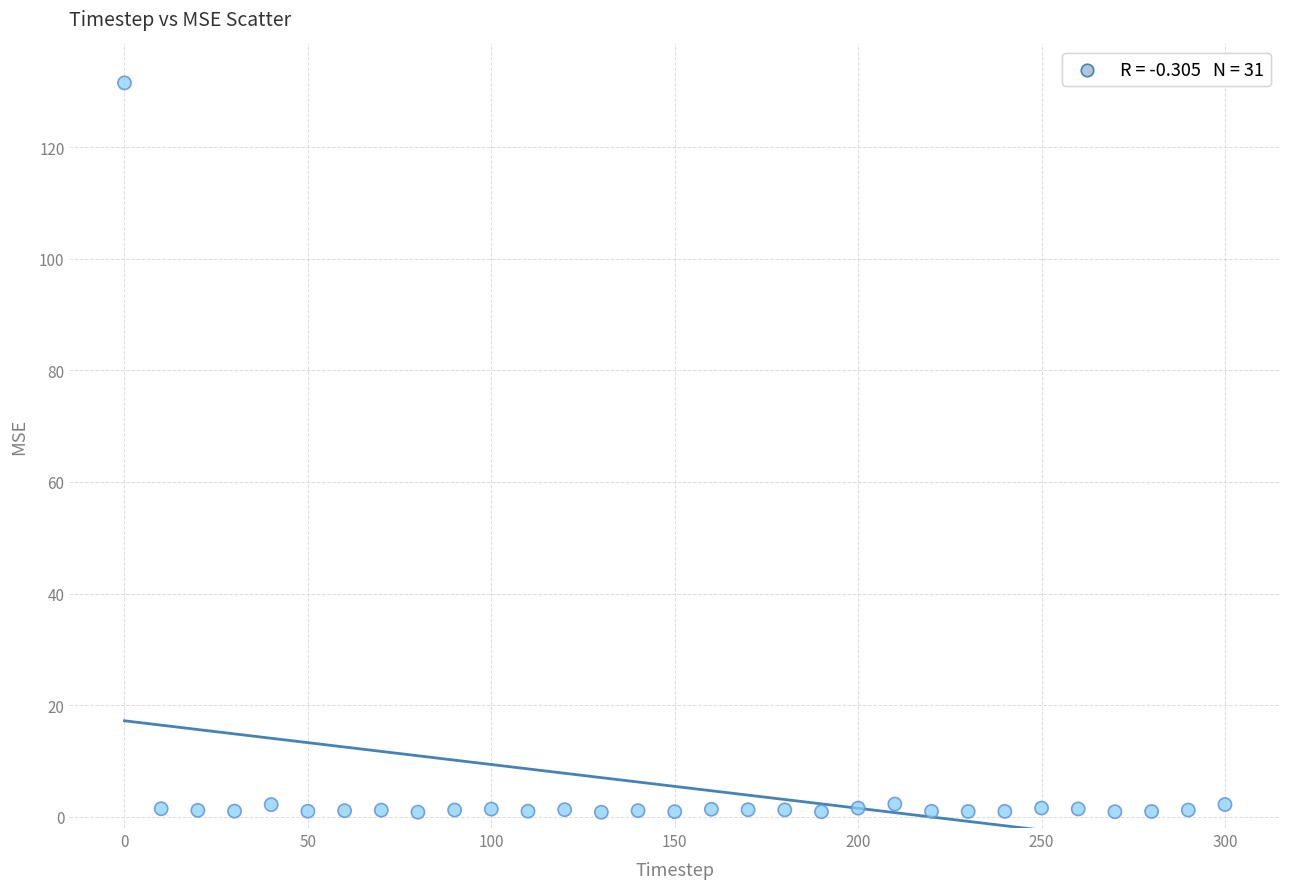

What is the range of X values (max minus min)?

300.0